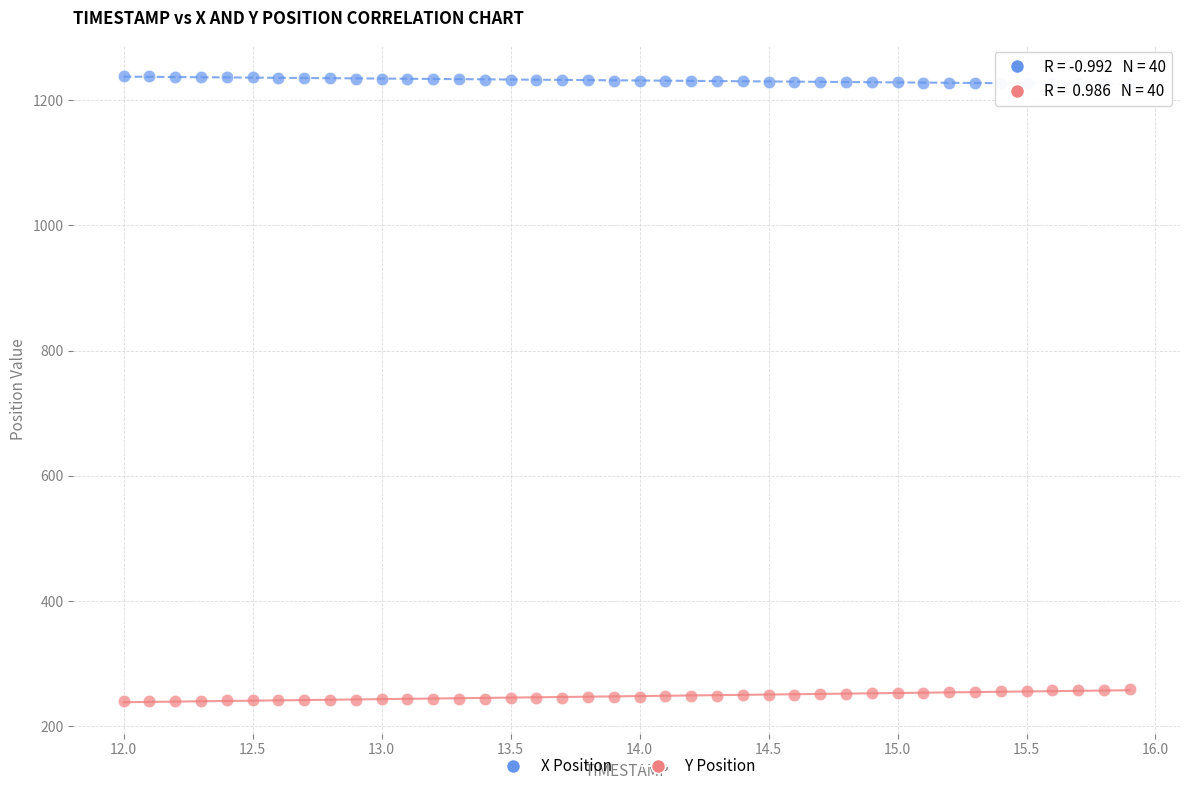

What is the X range (max minus min) for the scatter plot?

3.9